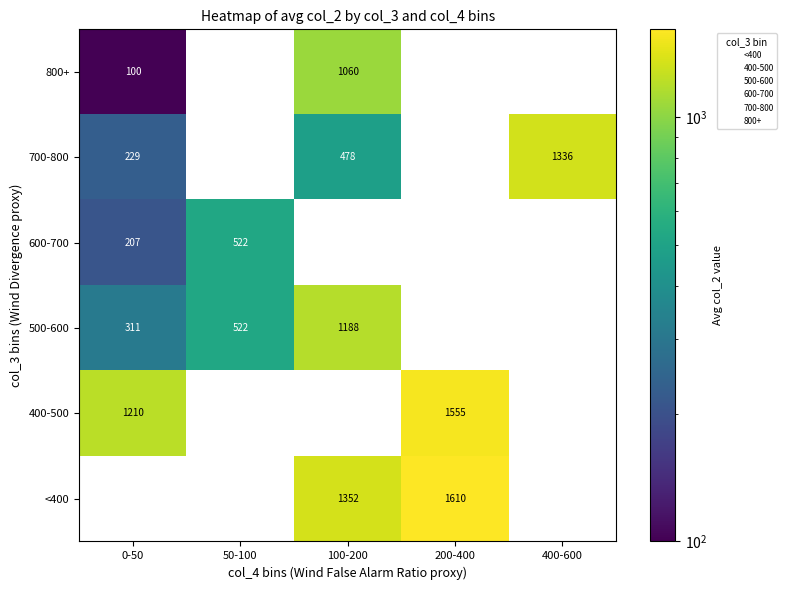

True or false: 800+ has a value of 1060 at 100-200.

True